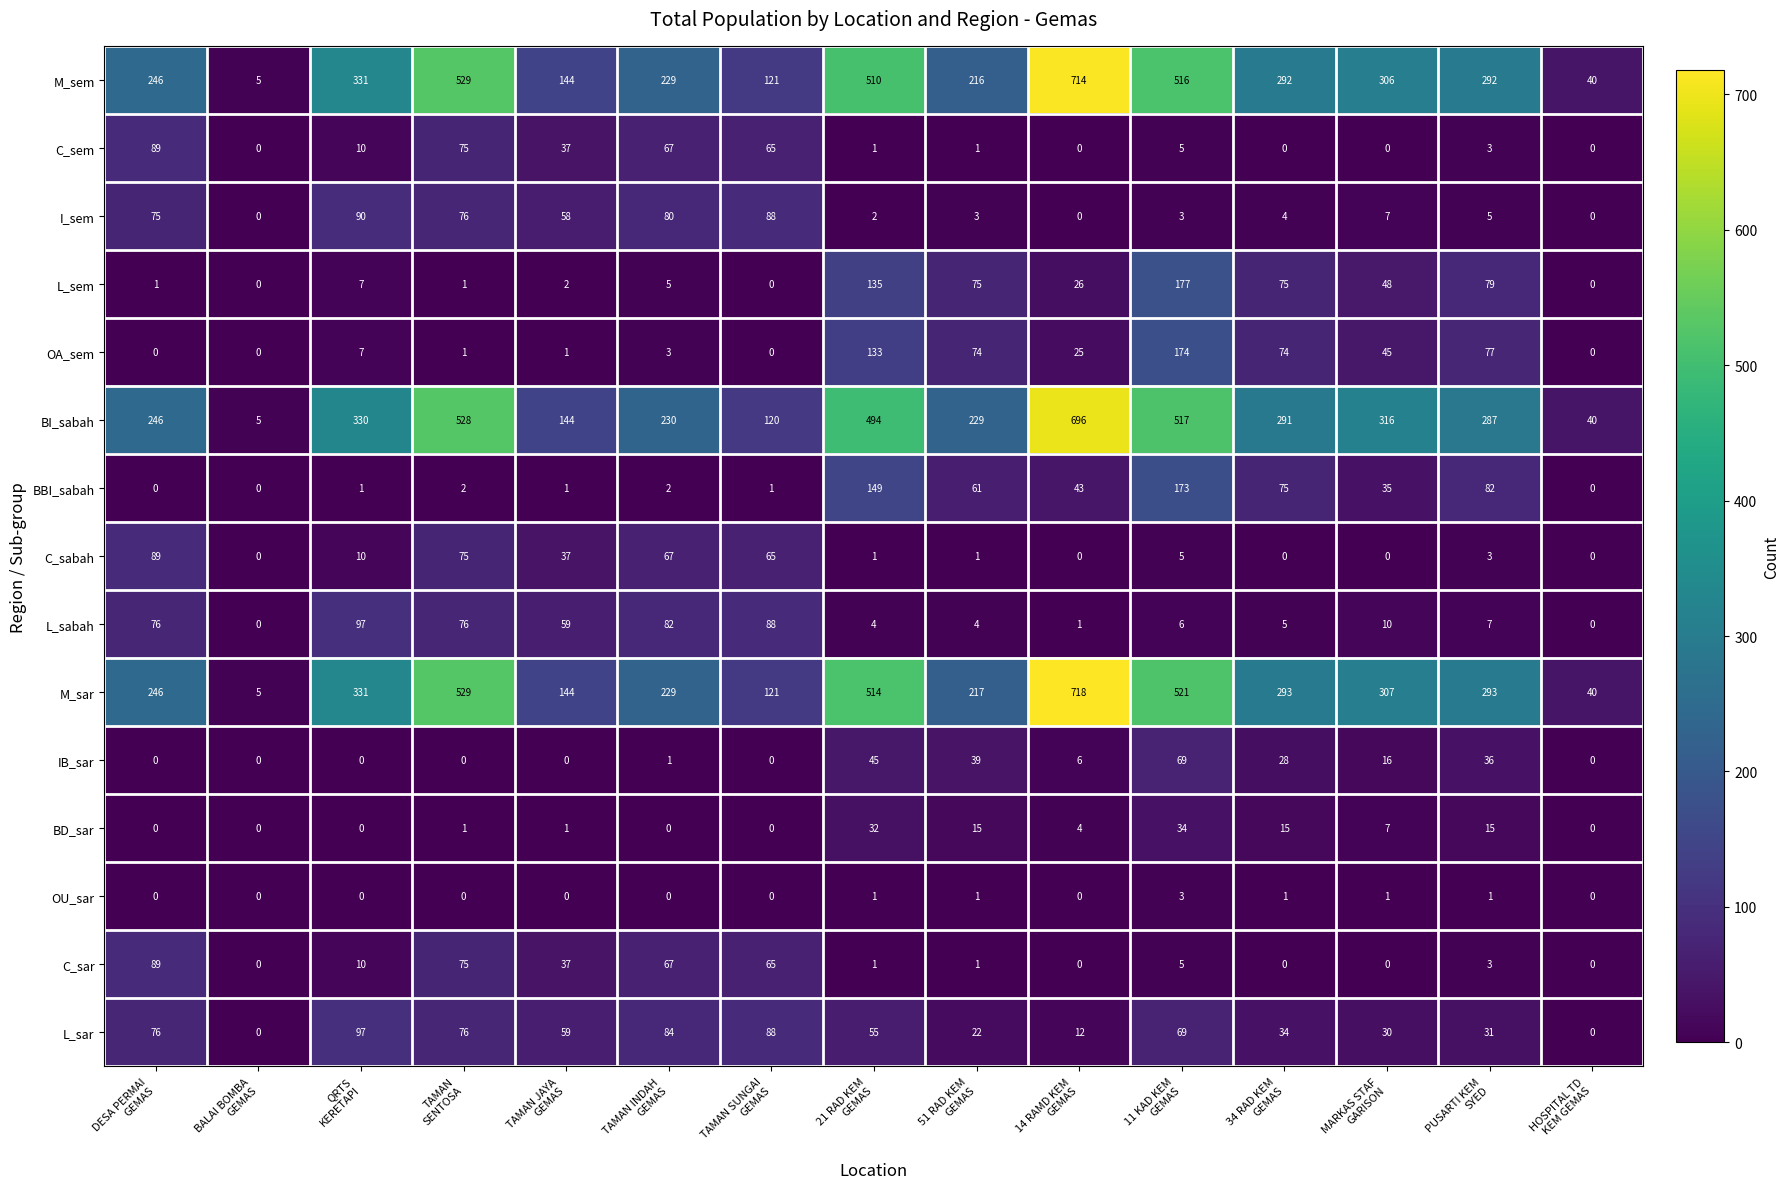

Which series has the largest range (max minus min)?

M_sar